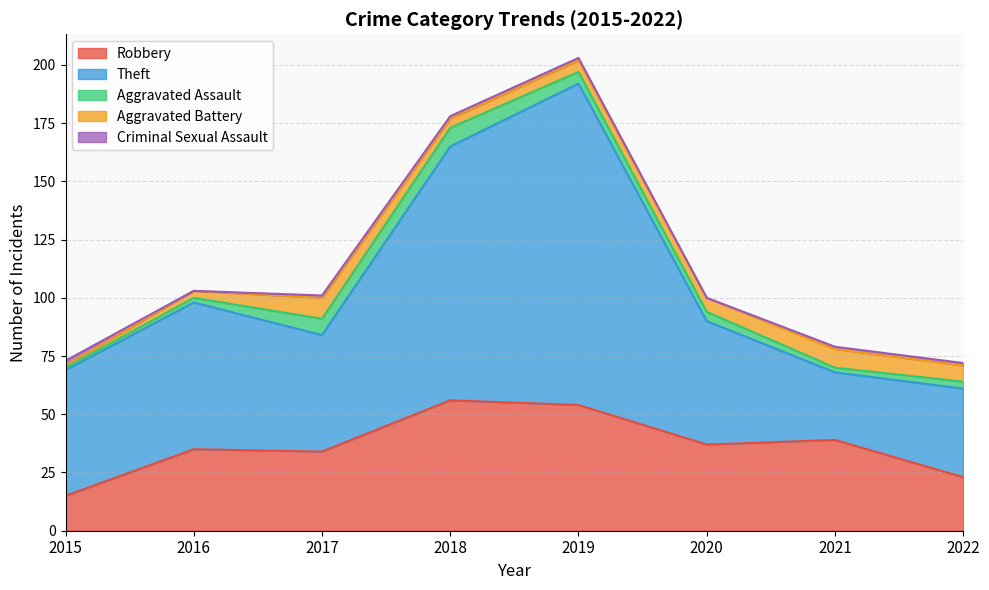

What is the difference between the Robbery values at 2017 and 2020?

3